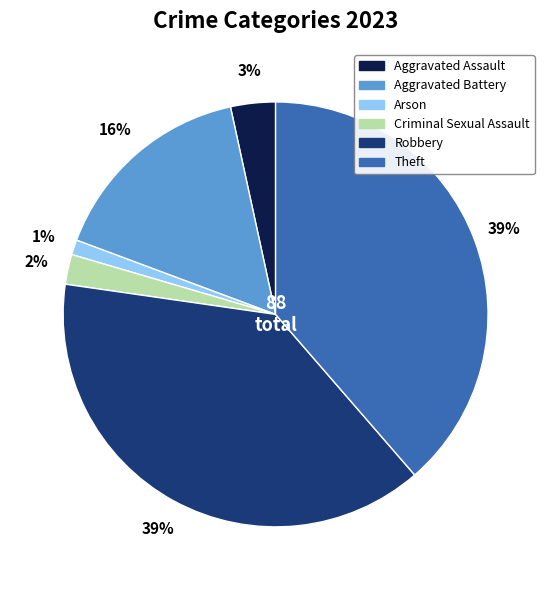

What percentage is the Aggravated Assault slice, to the nearest percent?

3%